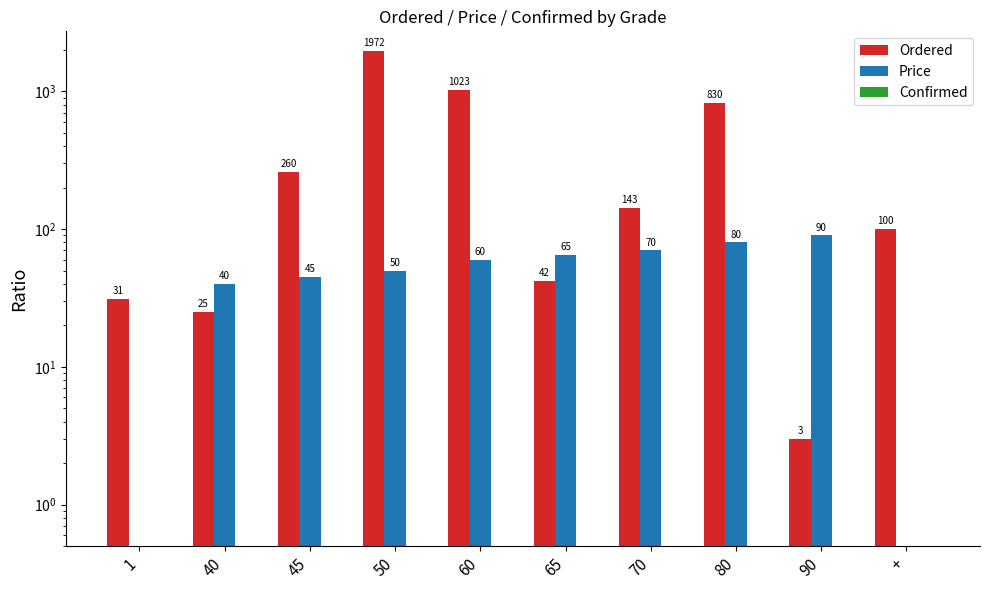

What position from the left is +?

10